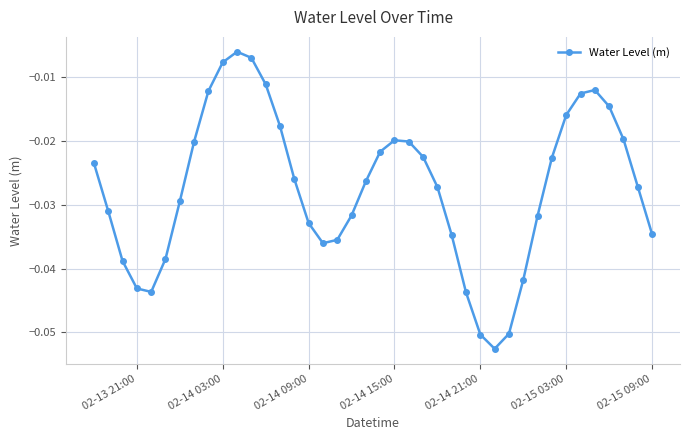

What is the sum of all values?

-1.1